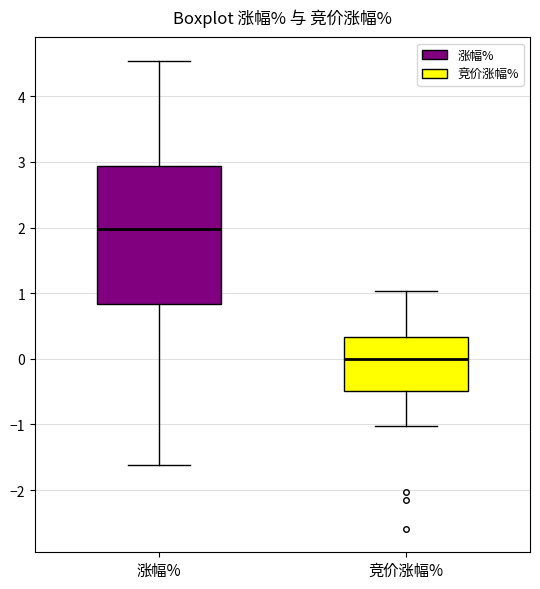

Reading left to right, transcribe this box plot: for each box, give where its median line is, the range the box spans, and where its two whiskers end, as read against the y-axis. The values are not printed on the chart, so give them approximately, as read against the axis.

涨幅%: median 2.0, box 0.8 to 2.9, whiskers -1.6 to 4.5
竞价涨幅%: median 0.0, box -0.5 to 0.3, whiskers -1.0 to 1.0